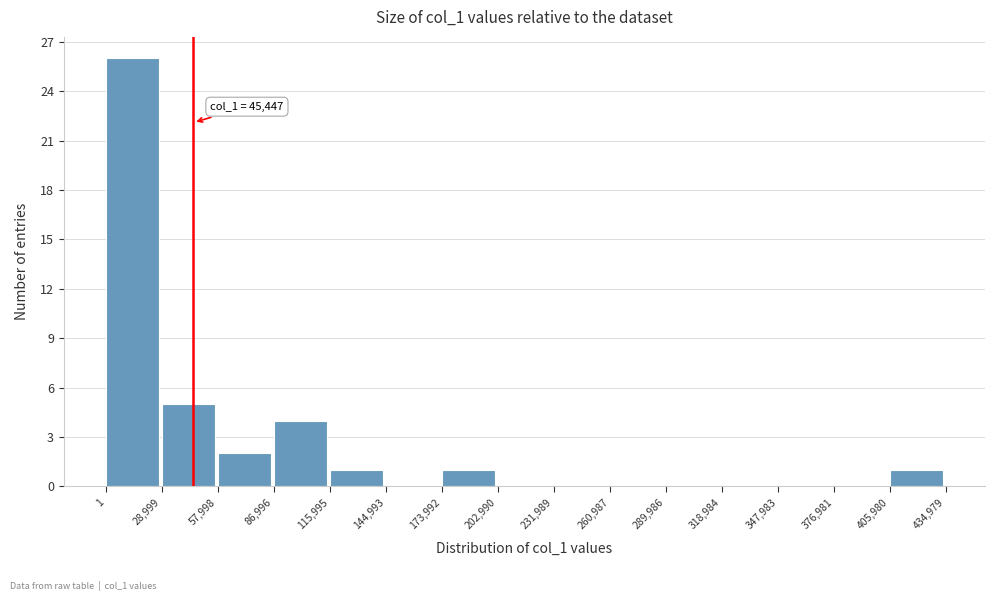

Which range on the x-axis has the tallest bar?

1 to 28,999